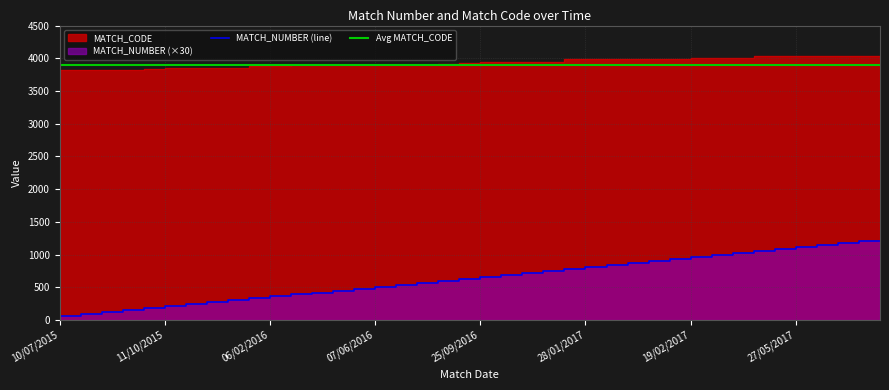

Reading left to right, transcribe all the data shown in this chart.

MATCH_NUMBER: 30	60	90	120	150	180	210	240	270	300	330	360	390	420	450	480	510	540	570	600	630	660	690	720	750	780	810	840	870	900	930	960	990	1020	1050	1080	1110	1140	1170	1200
MATCH_CODE: 3813	3816	3818	3826	3828	3841	3844	3845	3848	3851	3887	3889	3890	3891	3892	3894	3896	3900	3903	3907	3935	3940	3942	3945	3950	3983	3985	3987	3989	3990	3992	3997	3999	4002	4028	4029	4030	4033	4037	4042